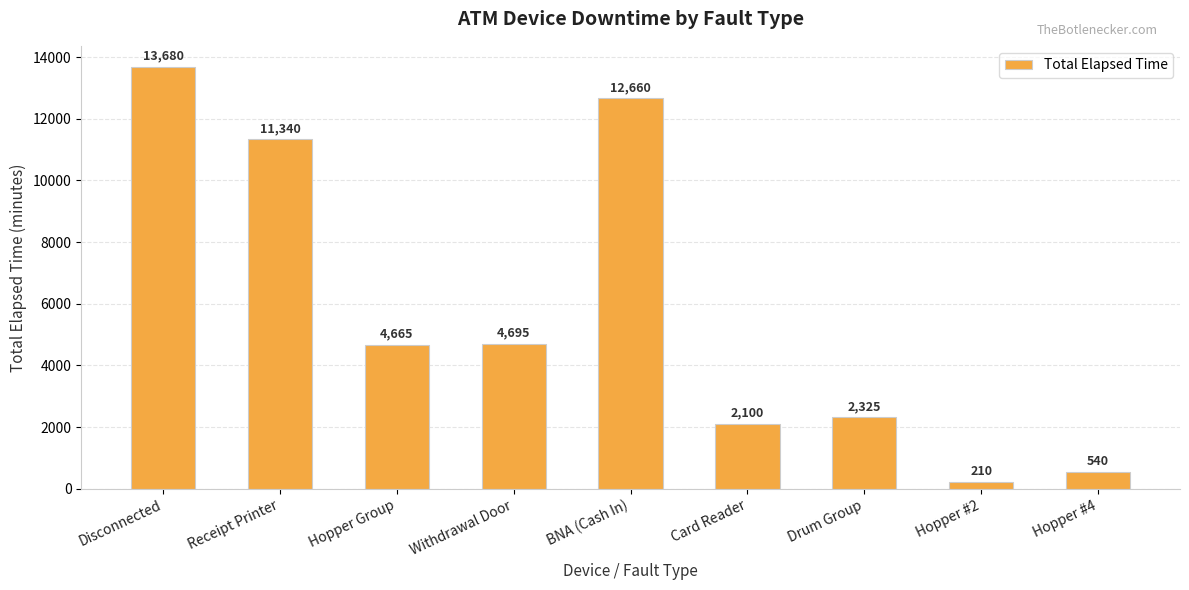

Count the number of categories in the chart.

9